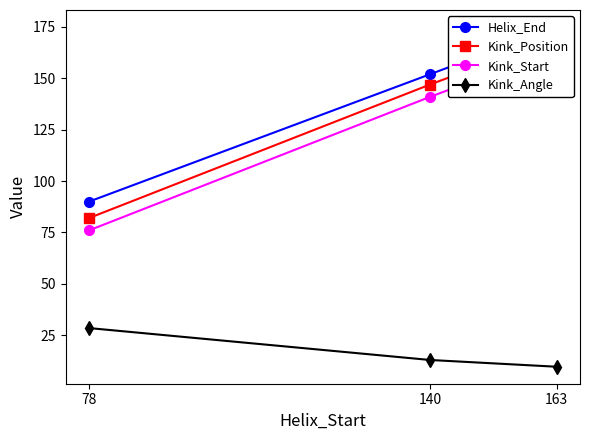

Between 140 and 163, which series saw the biggest shift?

Helix_End